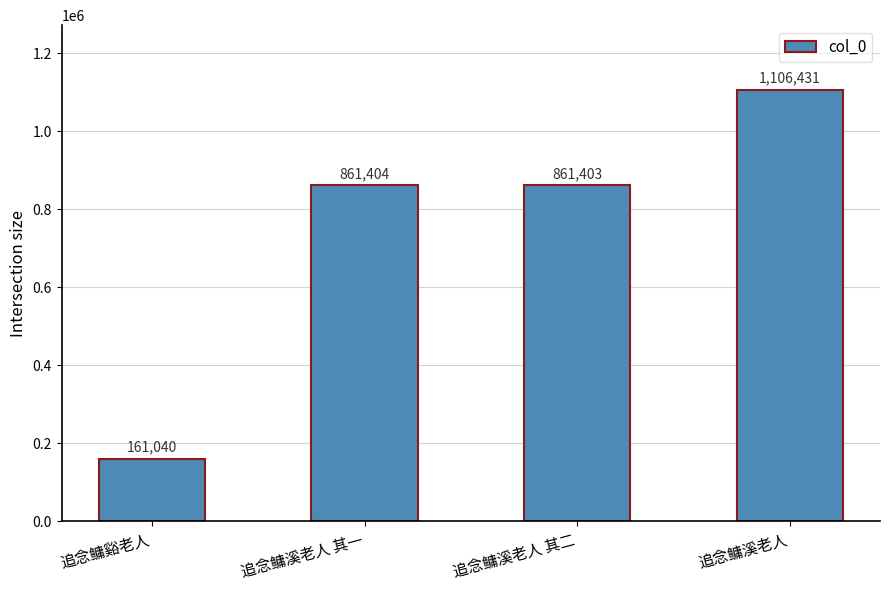

The value at 追念鳙溪老人 is 1106431. True or false?

True